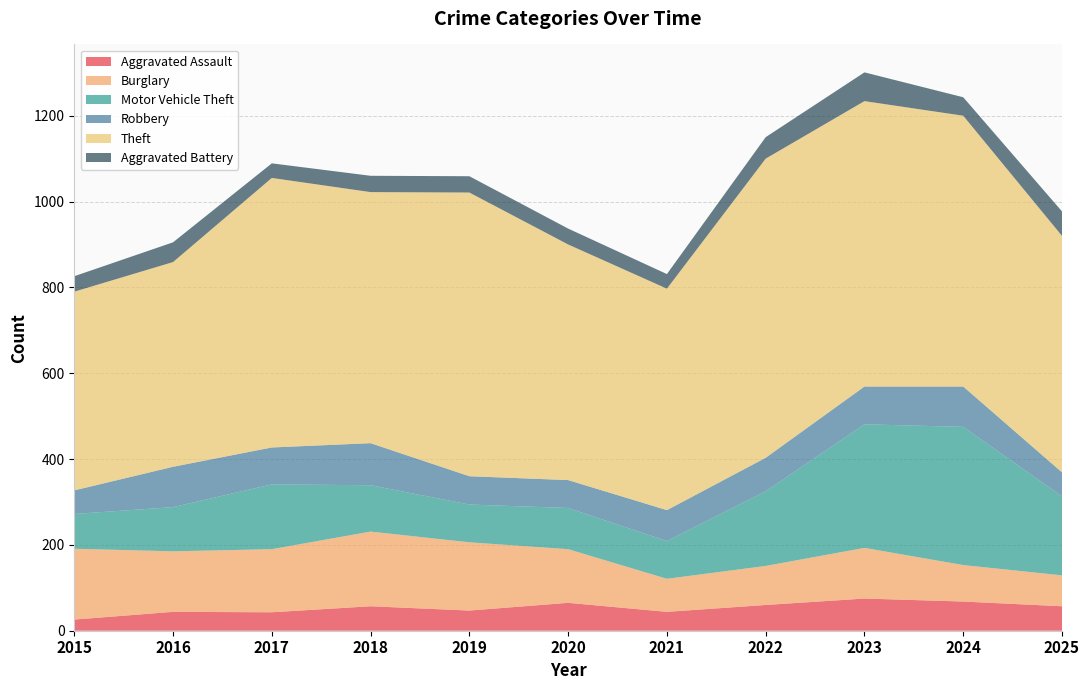

Reading left to right, transcribe all the data shown in this chart.

Aggravated Assault: 2015=26	2016=44	2017=43	2018=57	2019=47	2020=65	2021=44	2022=60	2023=75	2024=68	2025=57
Burglary: 2015=165	2016=141	2017=147	2018=174	2019=159	2020=125	2021=77	2022=91	2023=118	2024=85	2025=72
Motor Vehicle Theft: 2015=81	2016=103	2017=151	2018=108	2019=88	2020=96	2021=88	2022=174	2023=288	2024=322	2025=184
Robbery: 2015=55	2016=94	2017=86	2018=98	2019=66	2020=65	2021=72	2022=78	2023=88	2024=94	2025=56
Theft: 2015=463	2016=477	2017=628	2018=585	2019=661	2020=549	2021=516	2022=697	2023=665	2024=631	2025=551
Aggravated Battery: 2015=36	2016=46	2017=34	2018=38	2019=38	2020=37	2021=34	2022=50	2023=67	2024=43	2025=57